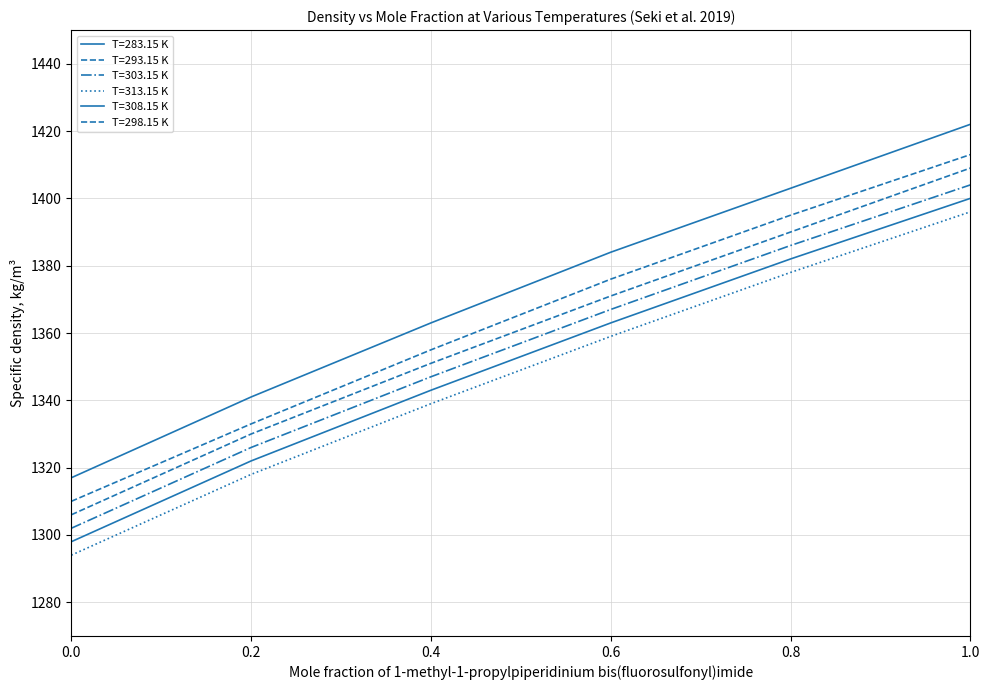

What is the total value across all series at 0.2?

7970